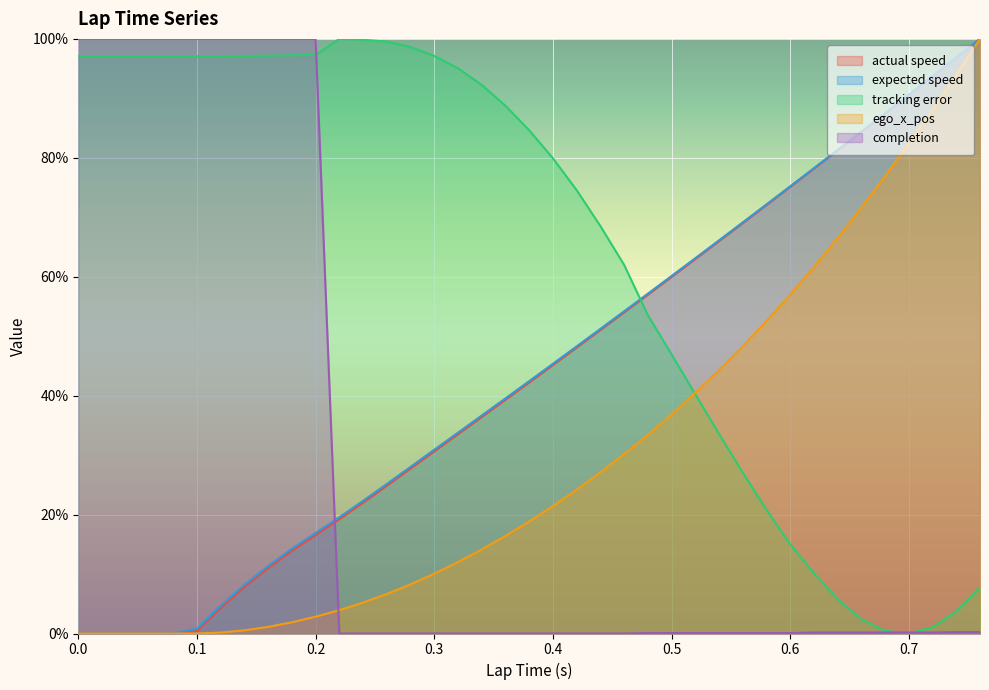

At 0.62, list the series in order from smallest to largest.

completion, tracking error, ego_x_pos, actual speed, expected speed